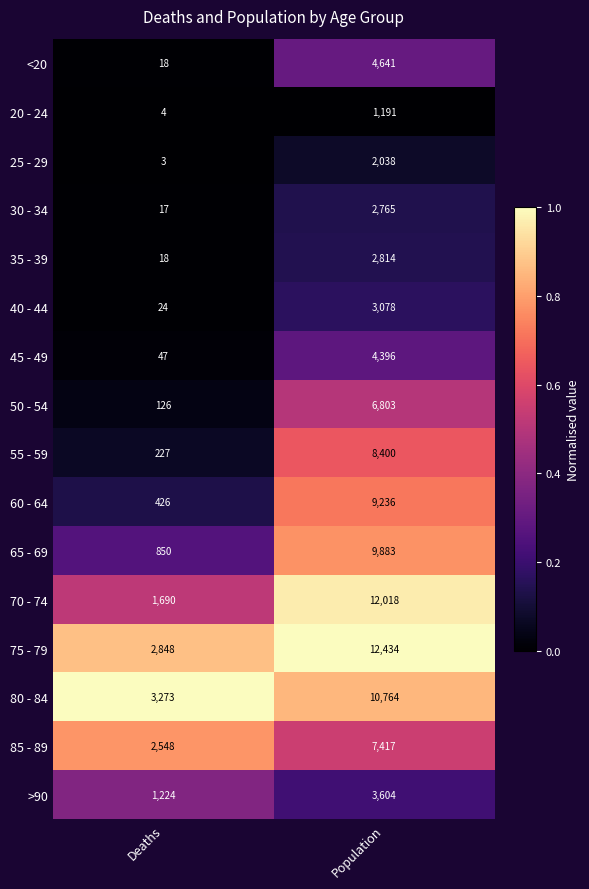

At which category is the sum across all series the highest?

Population